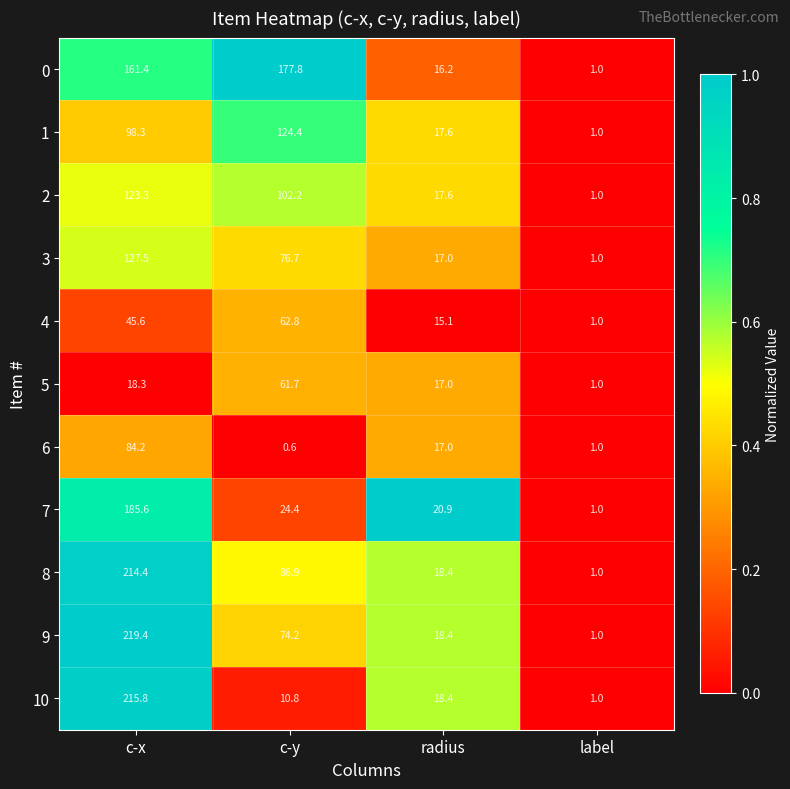

At c-y, list the series in order from smallest to largest.

6, 10, 7, 5, 4, 9, 3, 8, 2, 1, 0